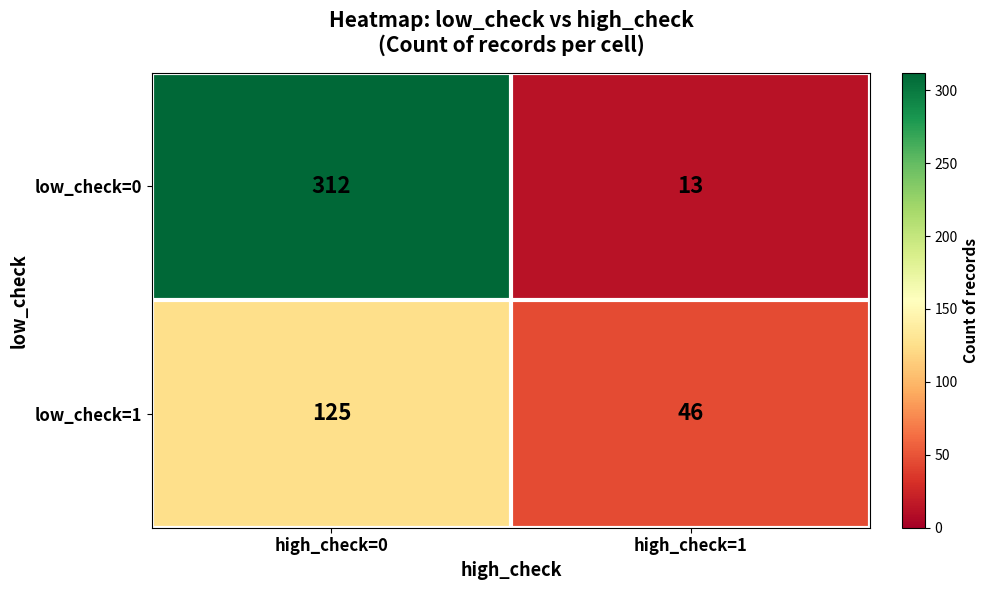

What is the difference between the maximum and minimum values in the low_check=1 series?

79